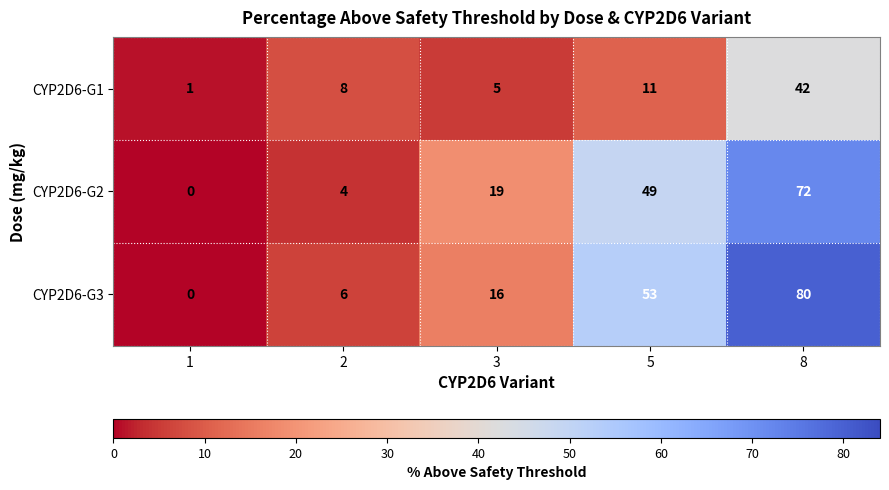

What is the average value of the CYP2D6-G1 series?

13